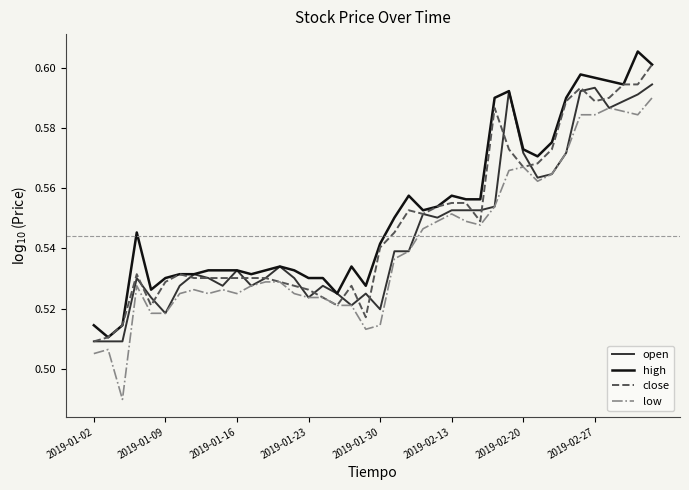

True or false: low and high cross at least once.

False